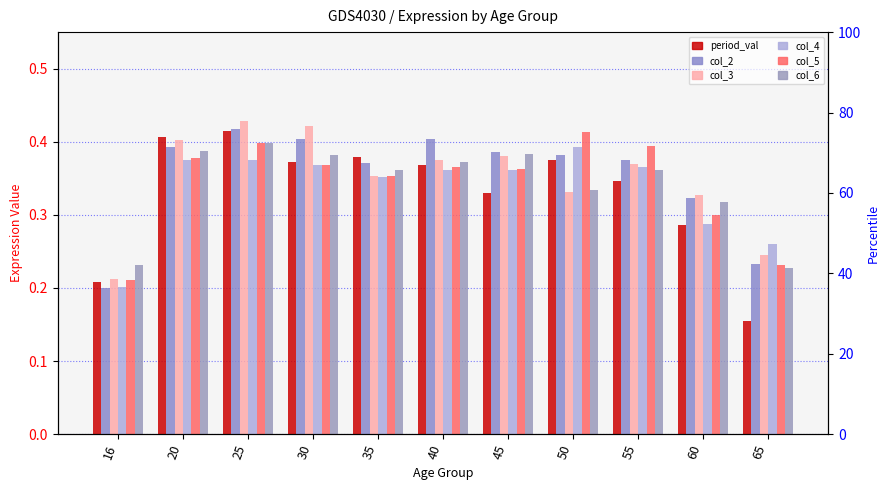

Is the value of col_3 at 55 greater than the value of col_4 at 60?

Yes